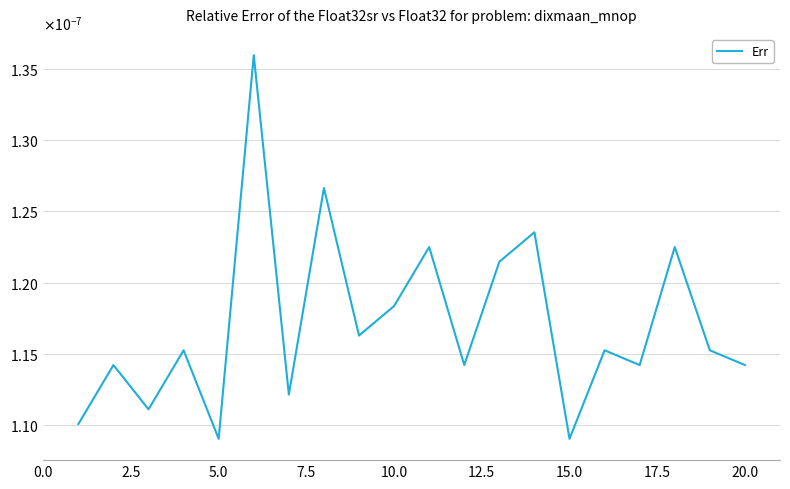

Does the chart display data point markers on the line(s)?

No